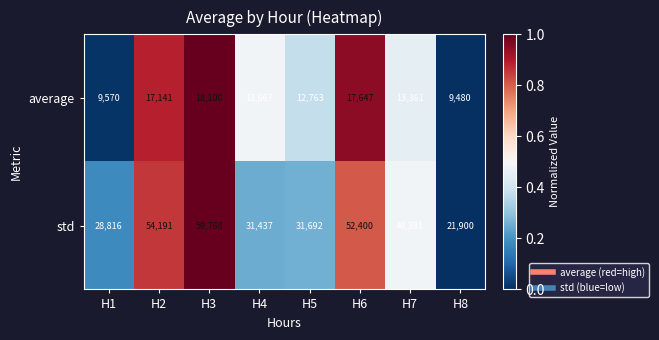

Read the std value at H1.

28816